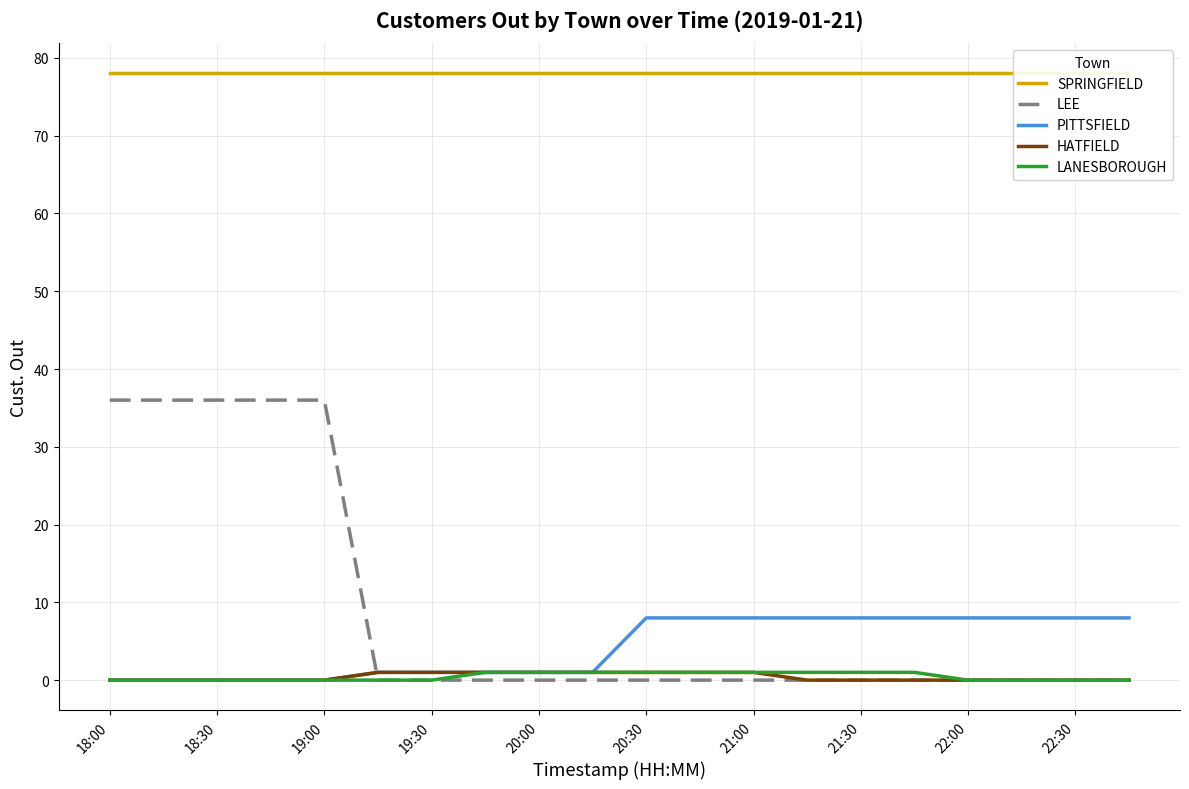

How many data points does each series have?

20